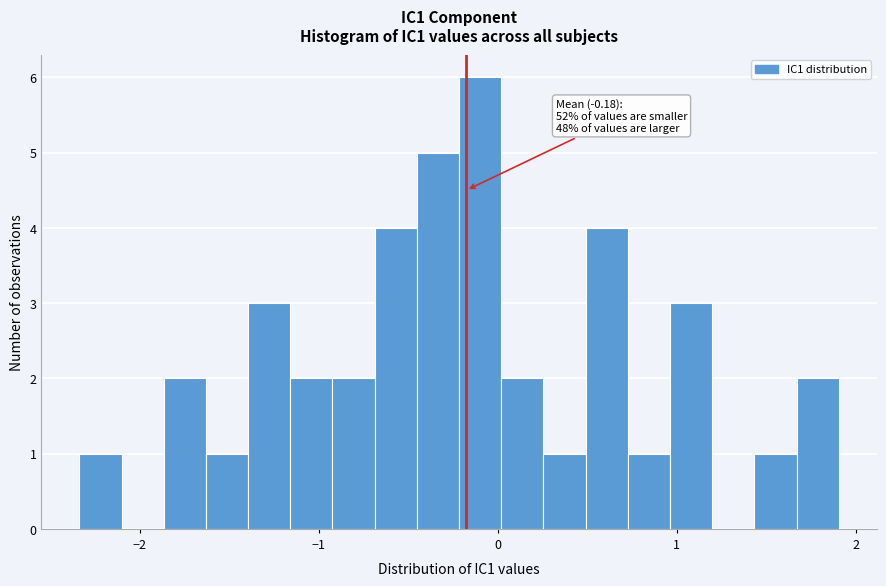

Read against the x-axis, roughly where is the centre of the tallest bar?

-0.1